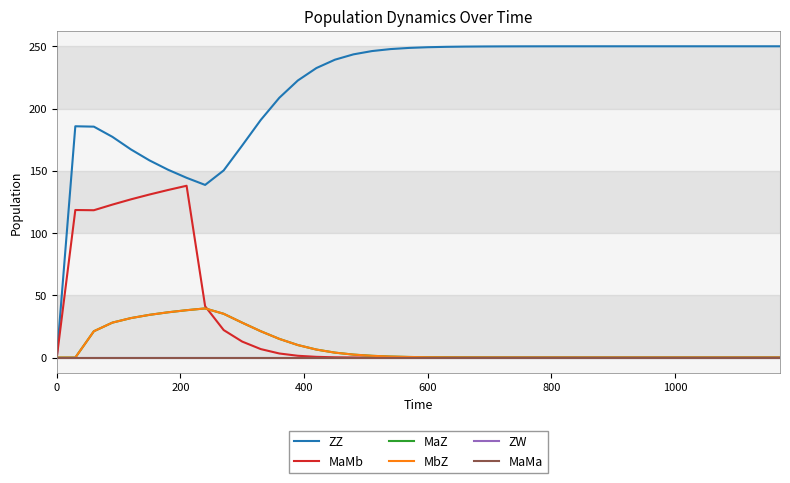

True or false: MaMb and ZZ cross at least once.

False